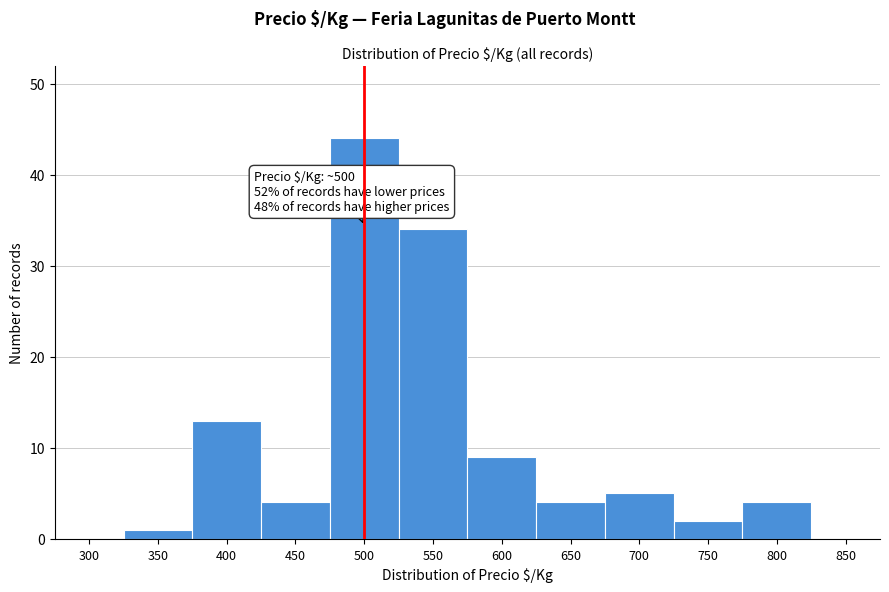

Reading left to right, list all the values displayed in this chart.

300=0	350=1	400=13	450=4	500=44	550=34	600=9	650=4	700=5	750=2	800=4	850=0